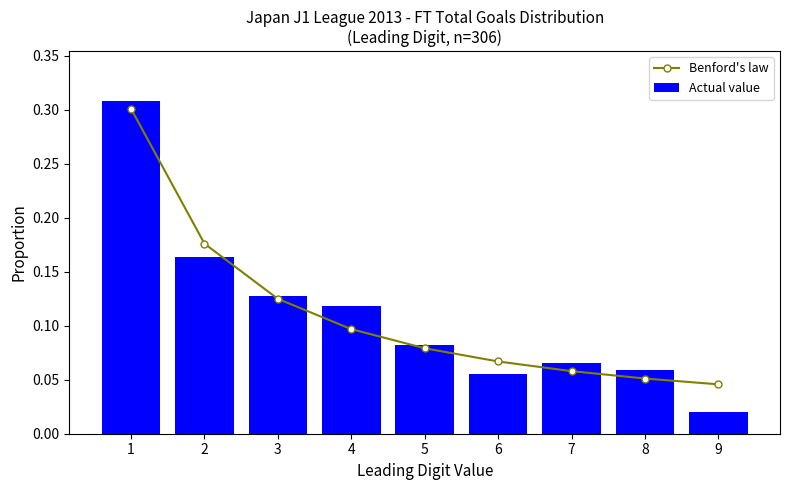

At how many categories does at least one series exceed 0?

9